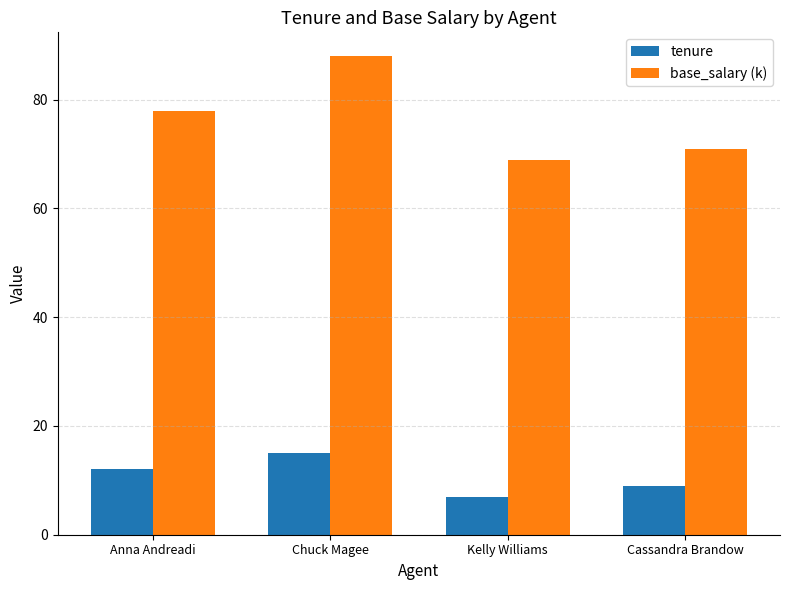

What is the spread (max minus min) of values at Kelly Williams?

62